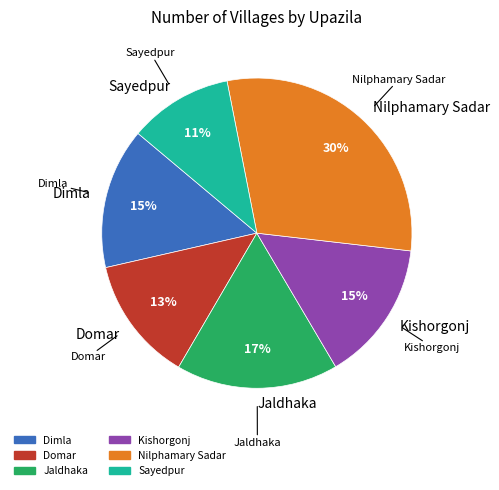

The Dimla slice represents 15% of the pie. True or false?

True